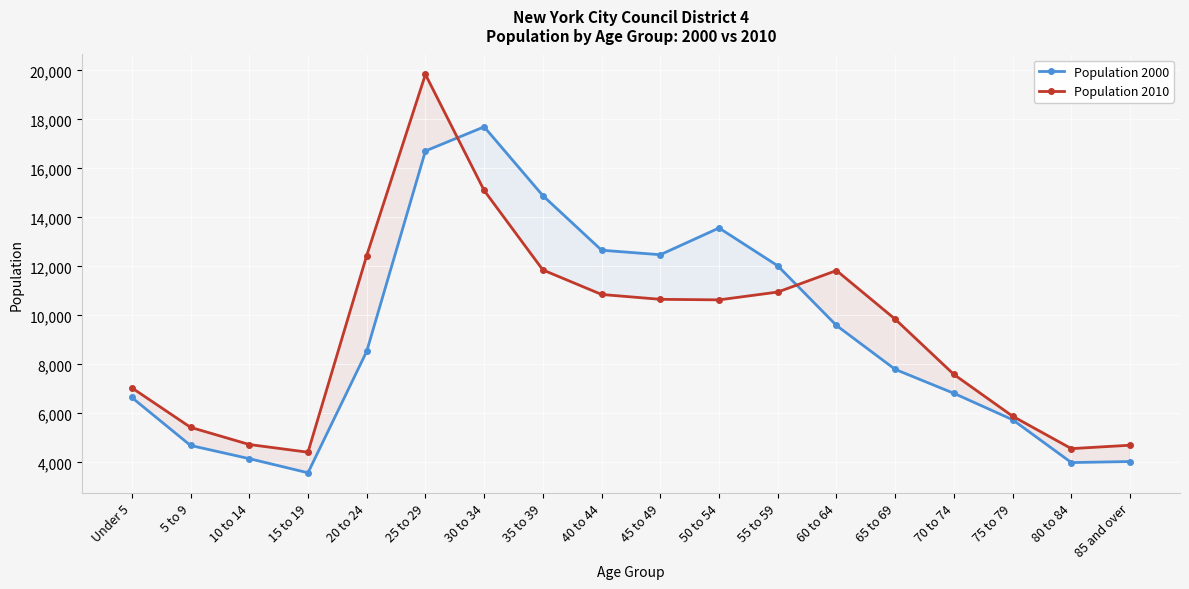

Count the number of categories in the chart.

18